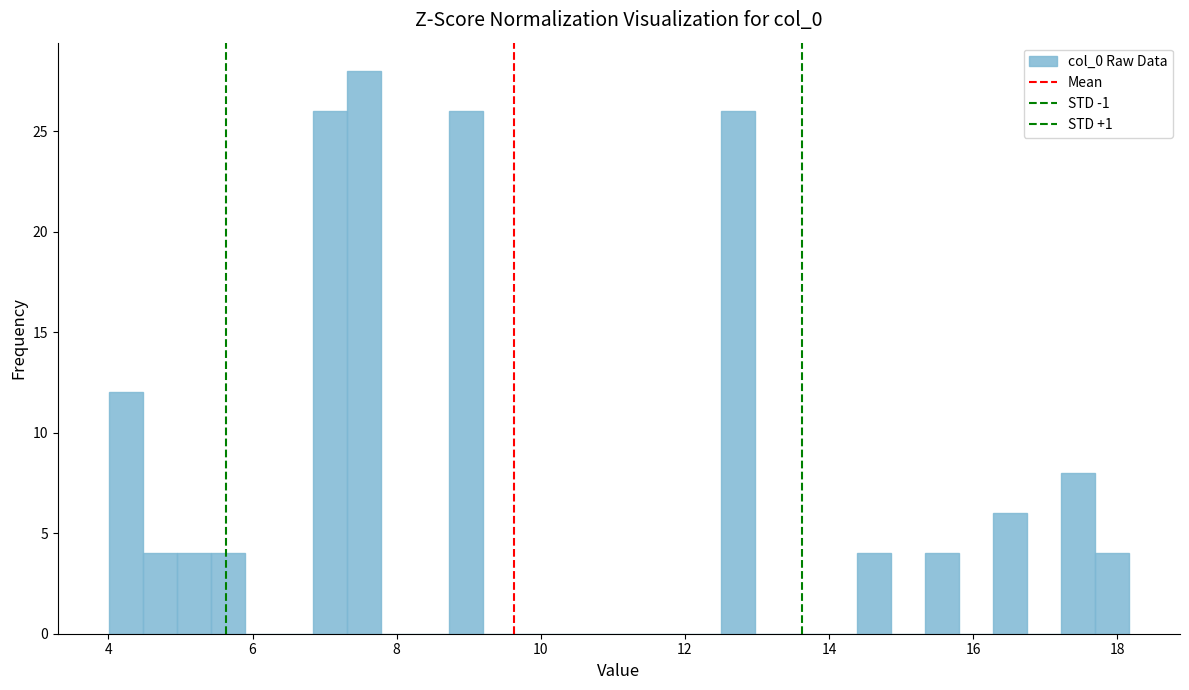

Around what value on the x-axis is the tallest bar? Give the approximate position of its centre, as read against the axis.

7.6